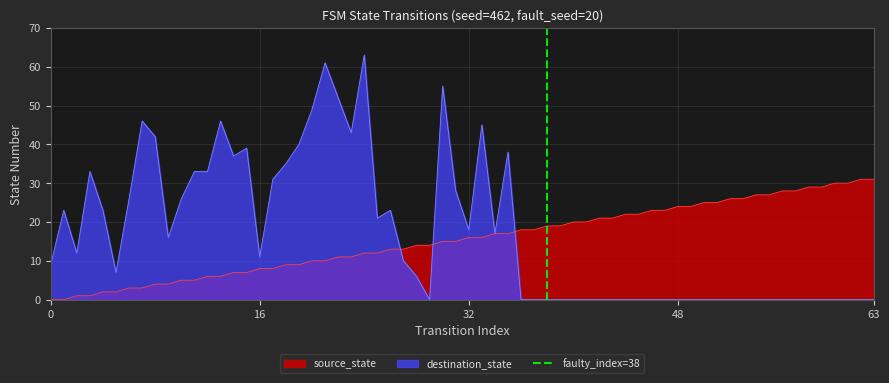

Is it true that destination_state equals 0 at 63?

True